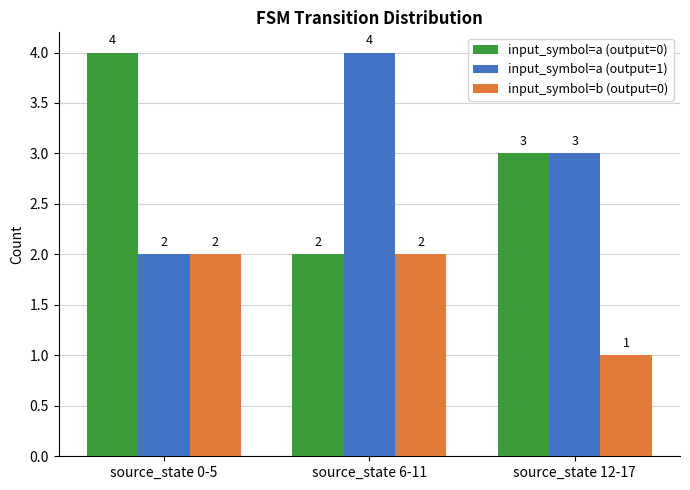

The value of input_symbol=a (output=1) at source_state 0-5 is 2. True or false?

True